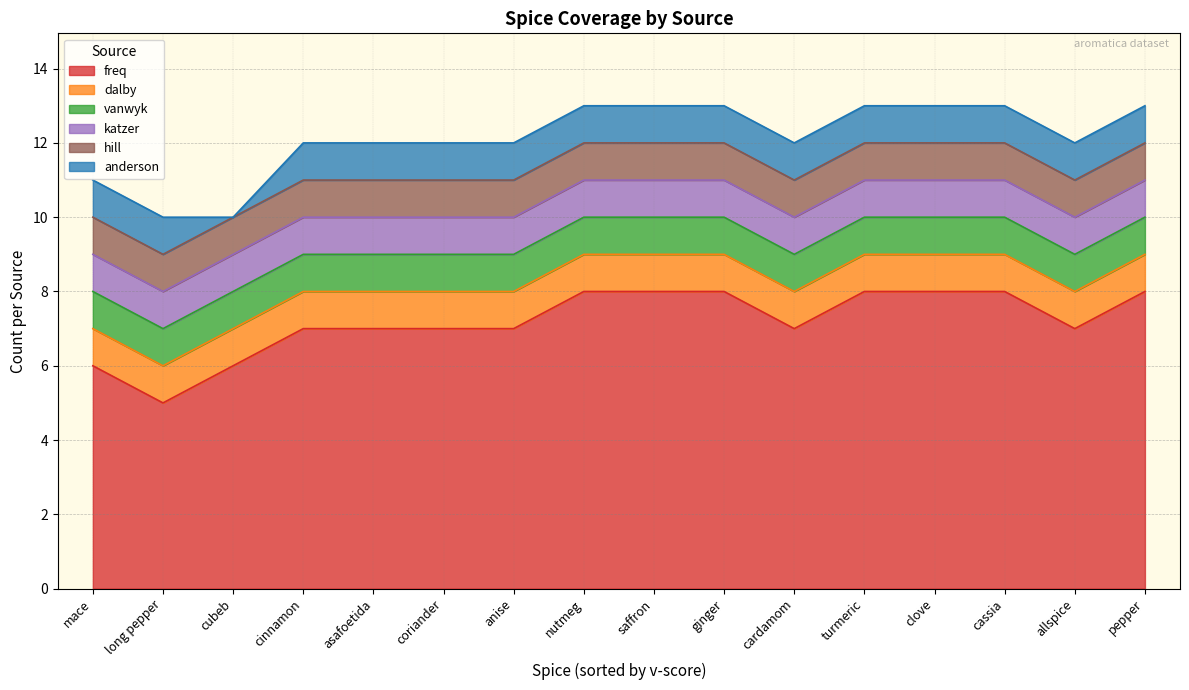

Is the value of freq at ginger greater than the value of katzer at ginger?

Yes